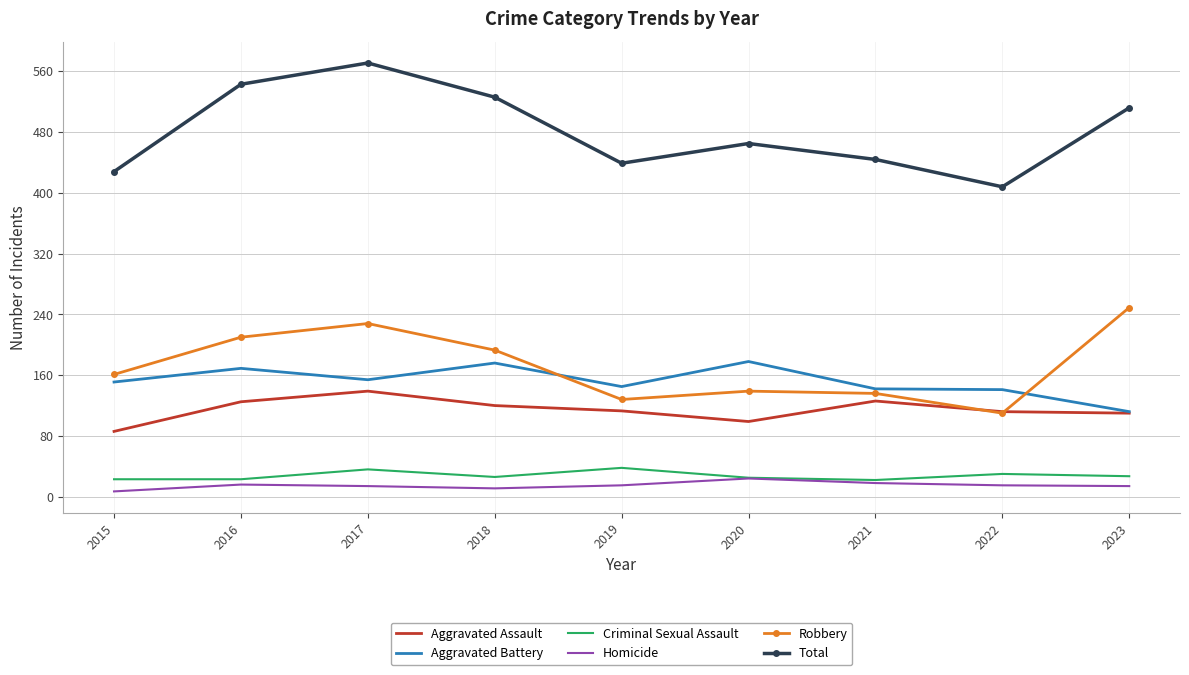

What is the difference between the highest and lowest values at 2016?

527